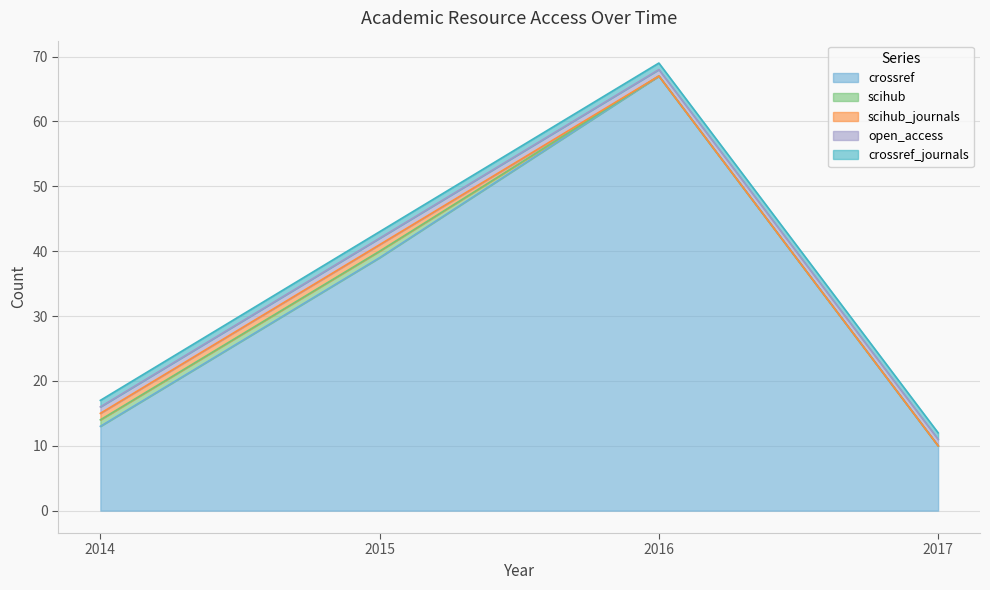

How many lines are shown in the chart?

5